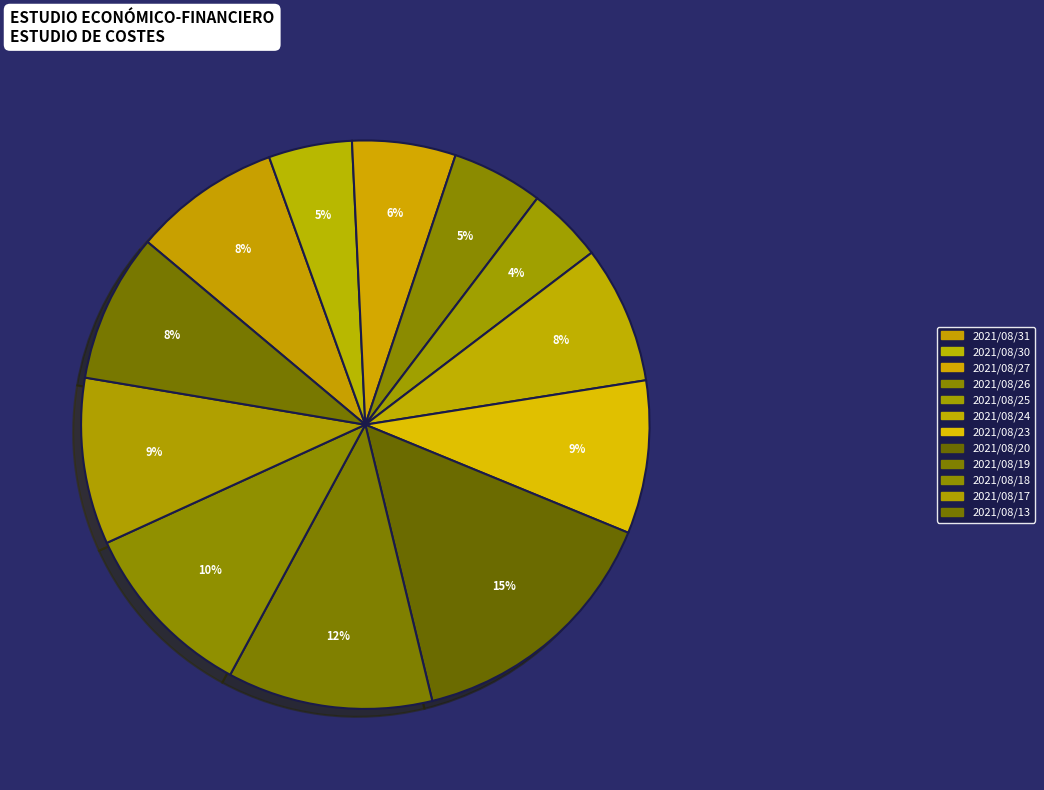

How many slices are in this pie chart?

12